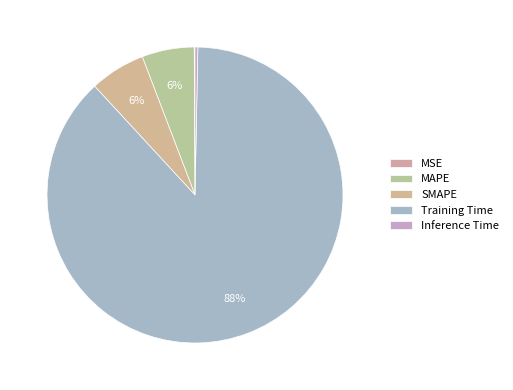

Do Inference Time and Training Time together represent more than half of the pie?

Yes